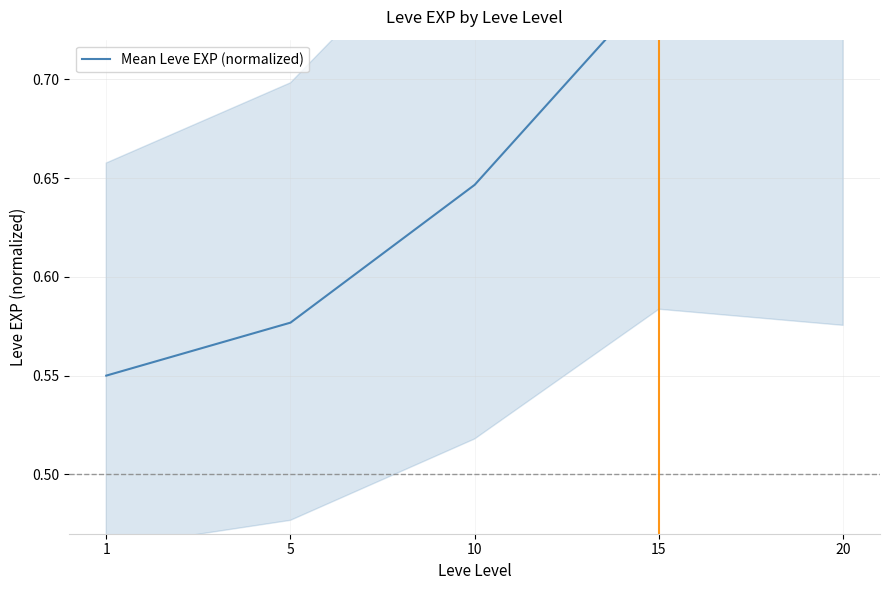

Reading right to left, extract all data points from this chart.

20=0.7	15=0.8	10=0.6	5=0.6	1=0.6